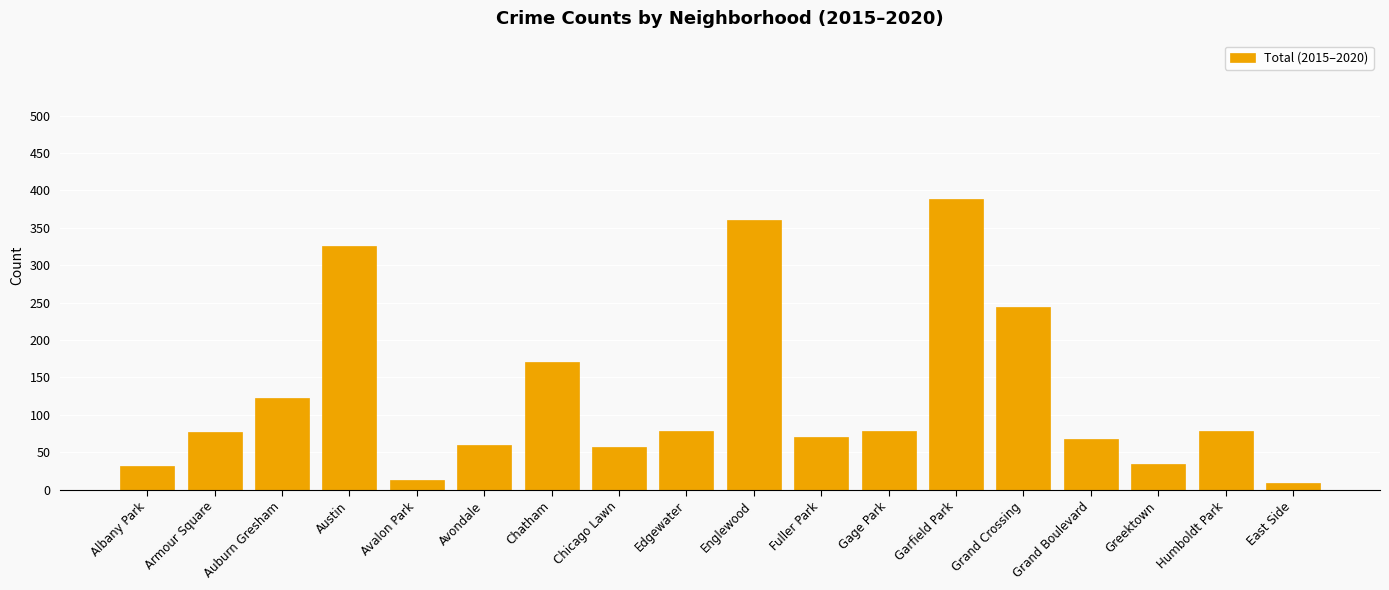

What is the sum of all values?

2266